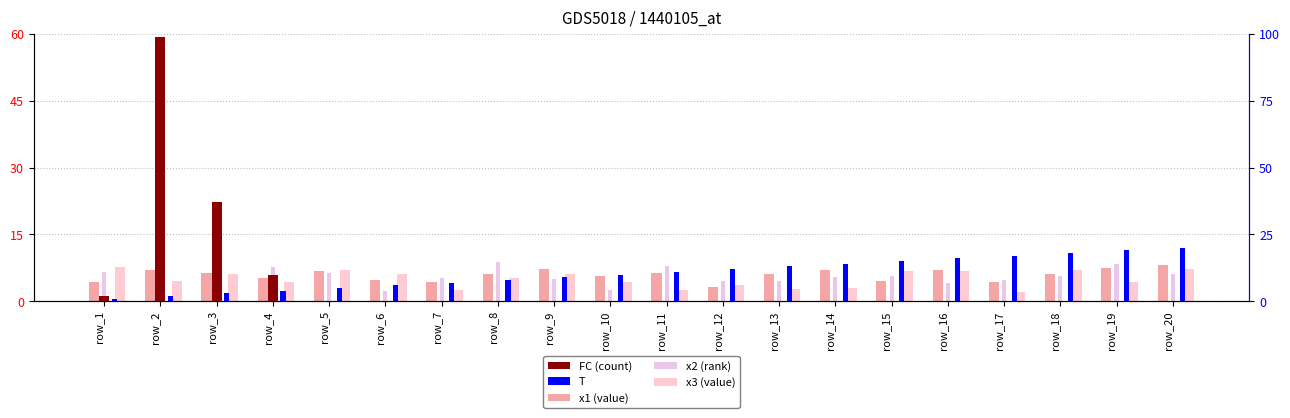

Where does the T series first go above 11?

row_12